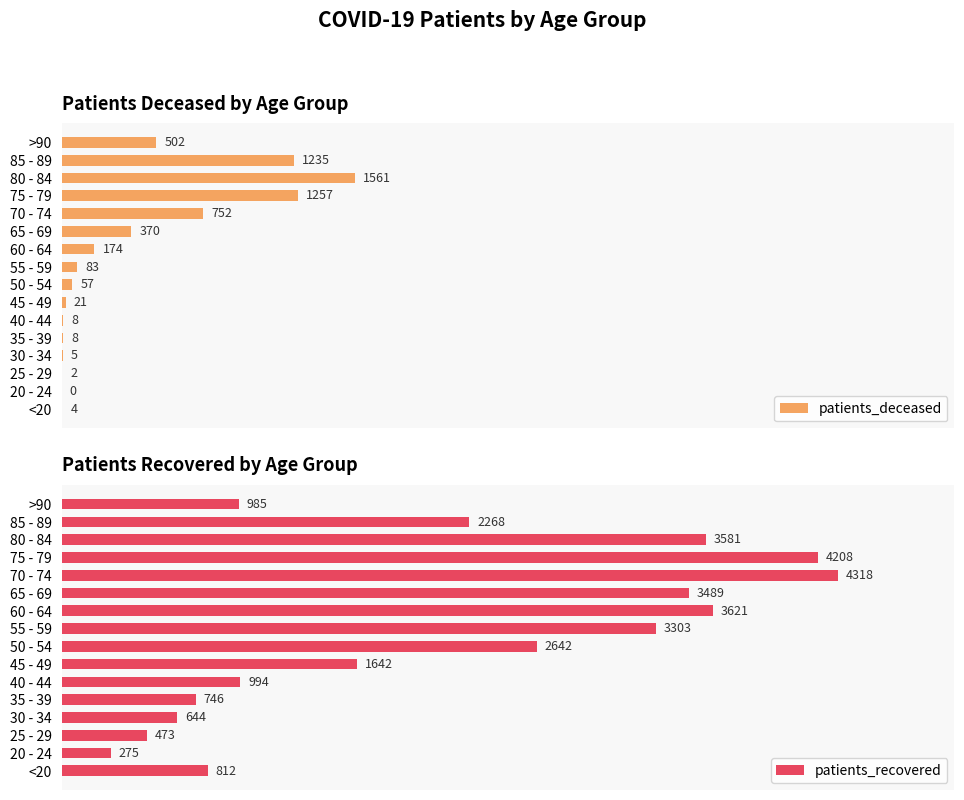

At which label does patients_recovered reach its minimum?

20 - 24